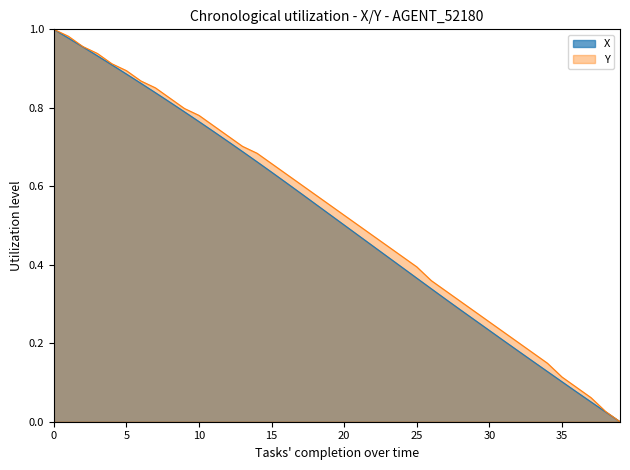

Is it true that X equals 0.0 at 32?

False